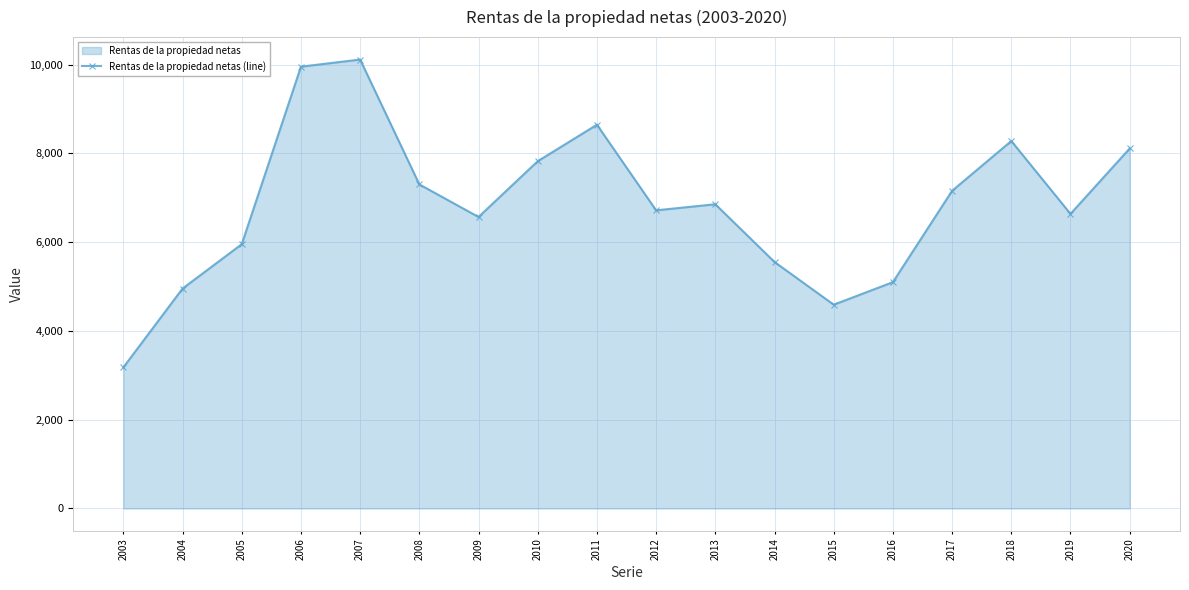

How many lines are shown in the chart?

1